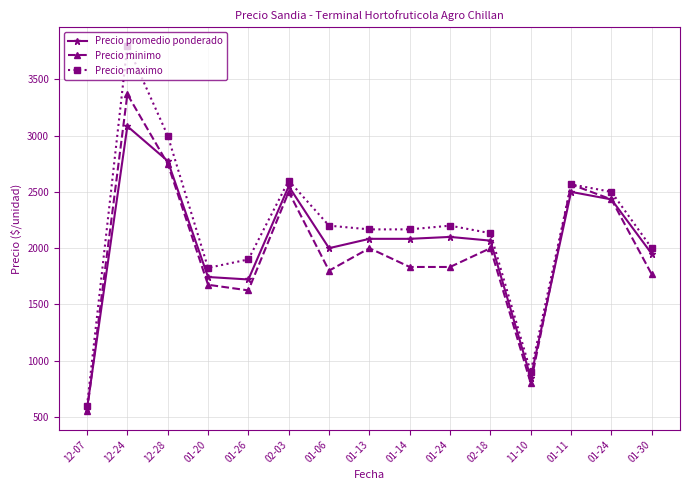

How many lines are shown in the chart?

3